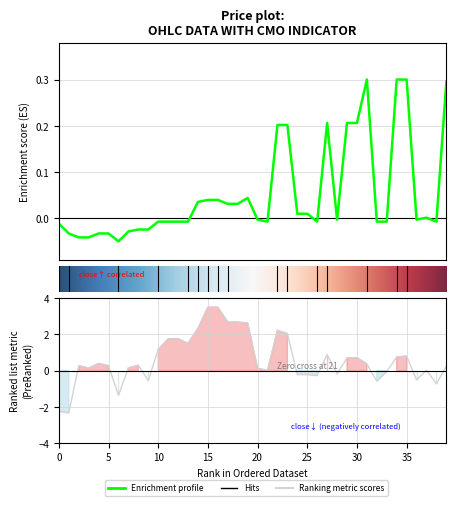

How many lines are shown in the chart?

2